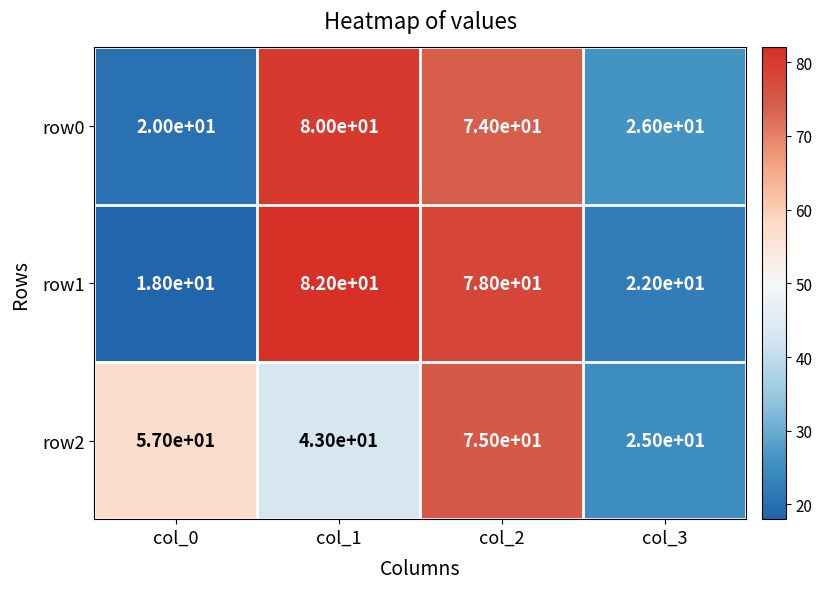

Which series has the widest spread of values?

row1